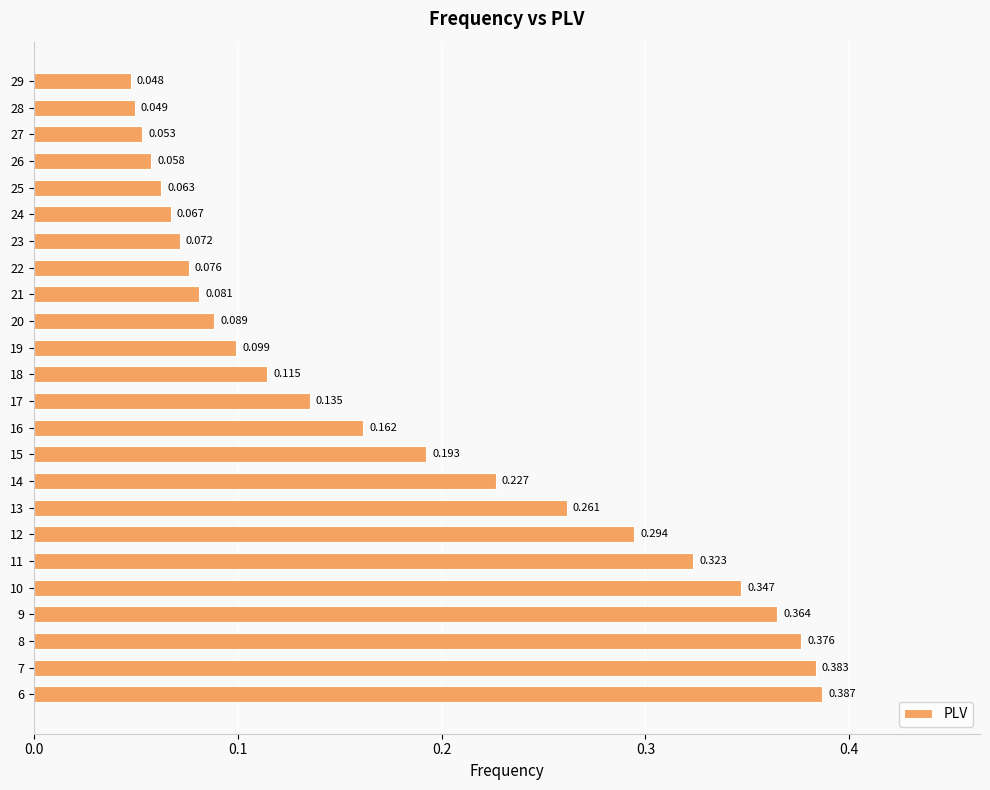

Does the chart contain any negative values?

No